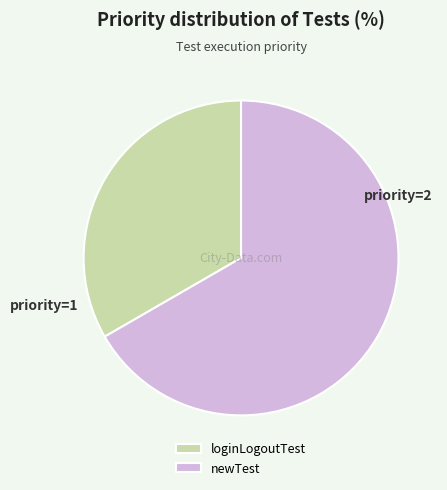

What is the majority slice?

newTest